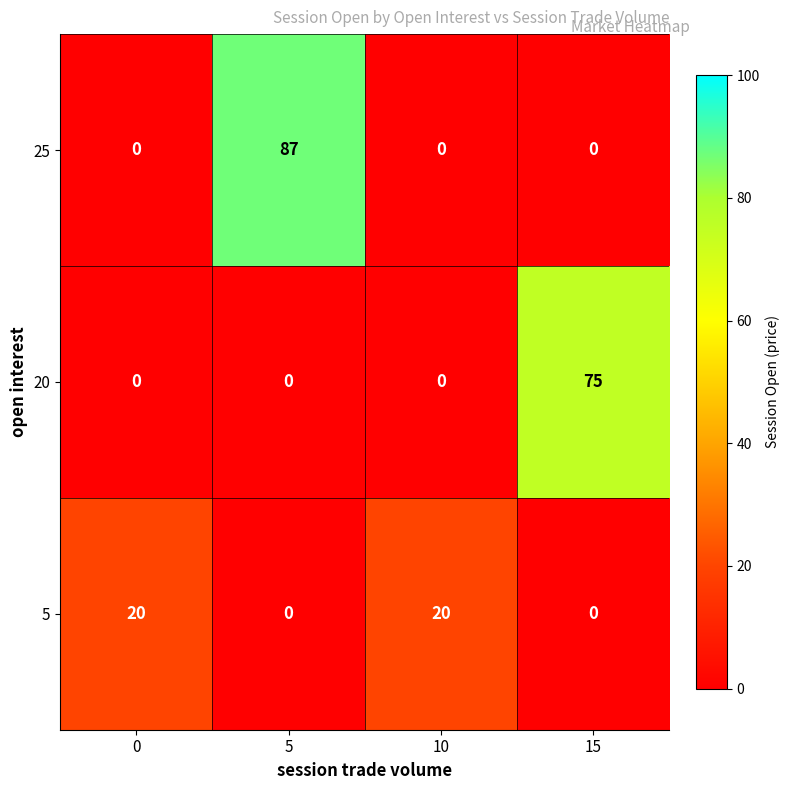

Reading right to left, extract all data points from this chart.

25: 15=0	10=0	5=87	0=0
20: 15=75	10=0	5=0	0=0
5: 15=0	10=20	5=0	0=20